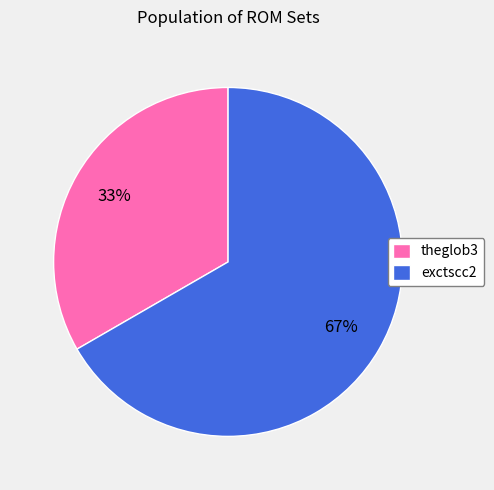

Which has a higher value, theglob3 or exctscc2?

exctscc2